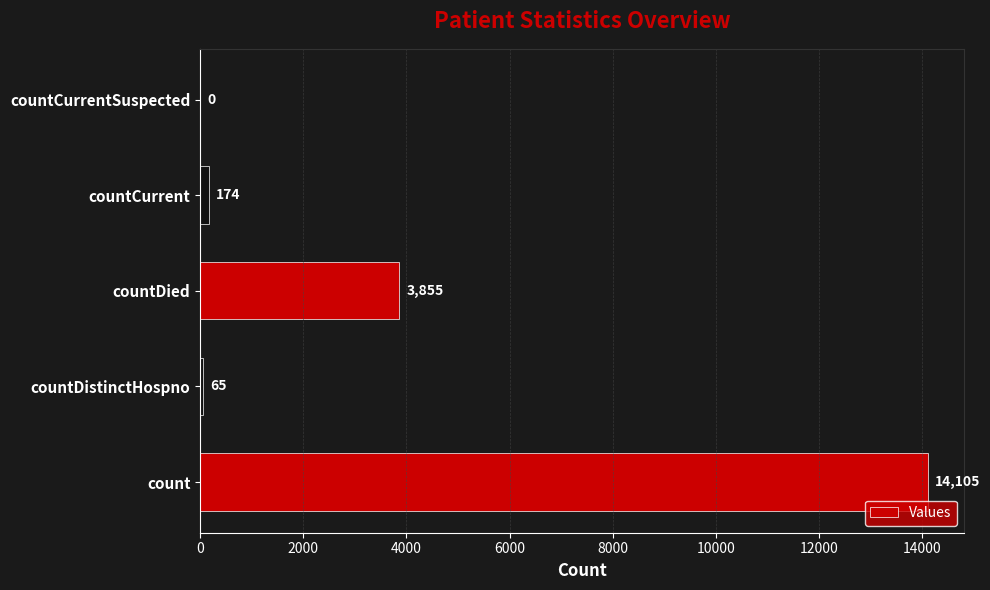

Reading bottom to top, what are all the values shown in this chart?

count=14105	countDistinctHospno=65	countDied=3855	countCurrent=174	countCurrentSuspected=0